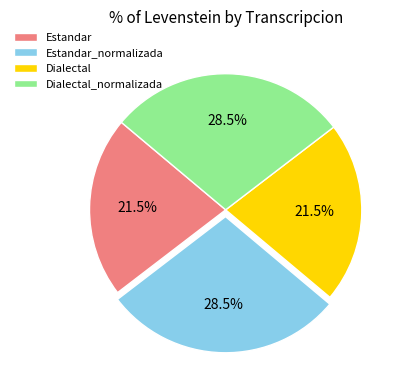

Does any single category account for the majority?

No